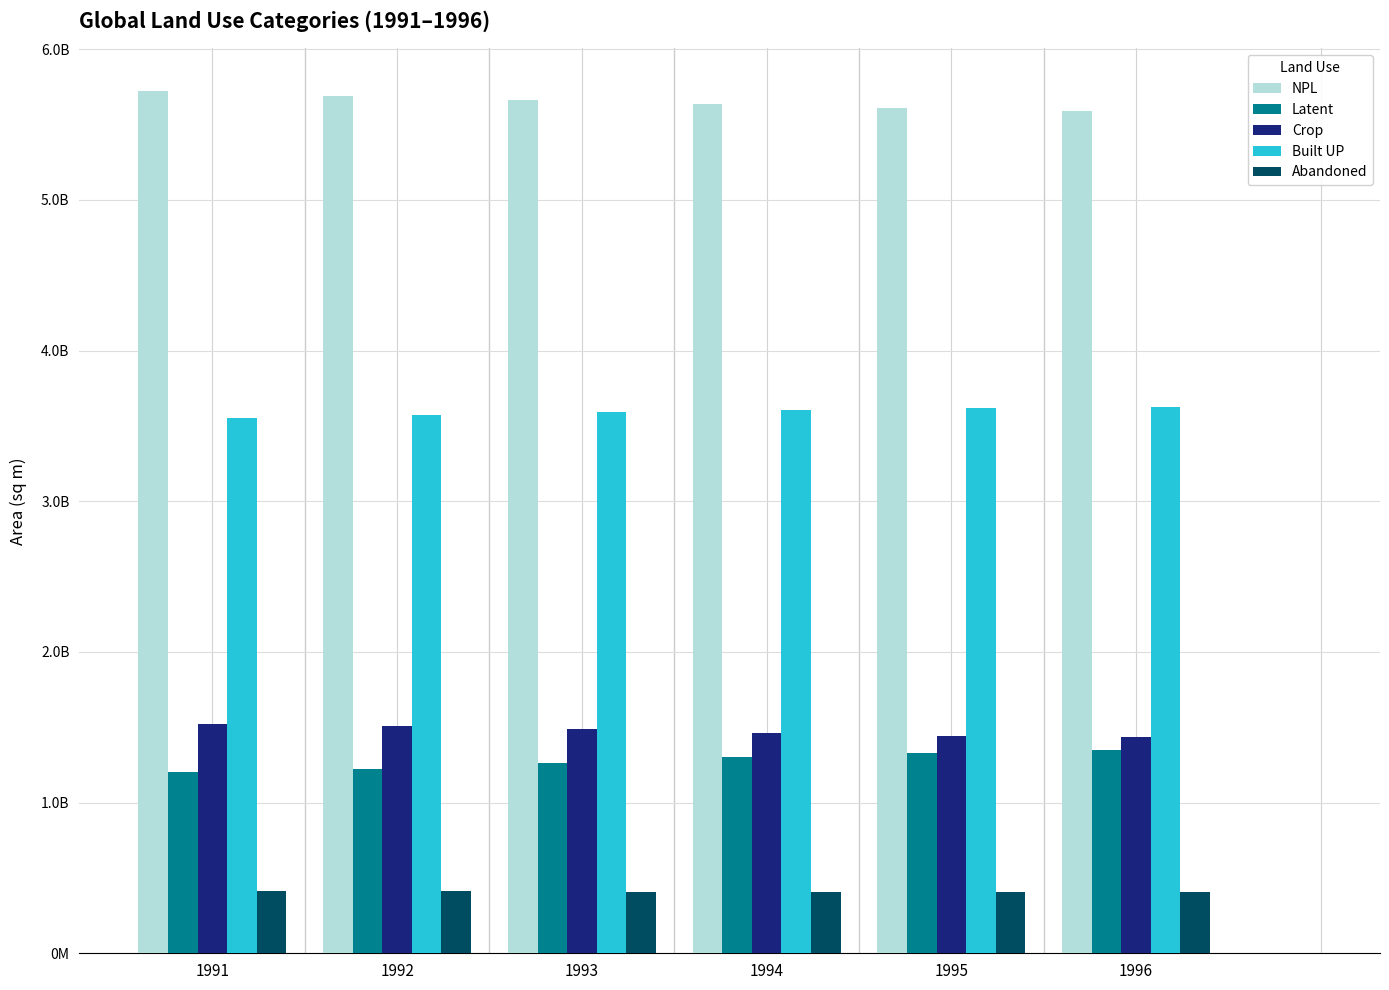

Are the bars horizontal?

No